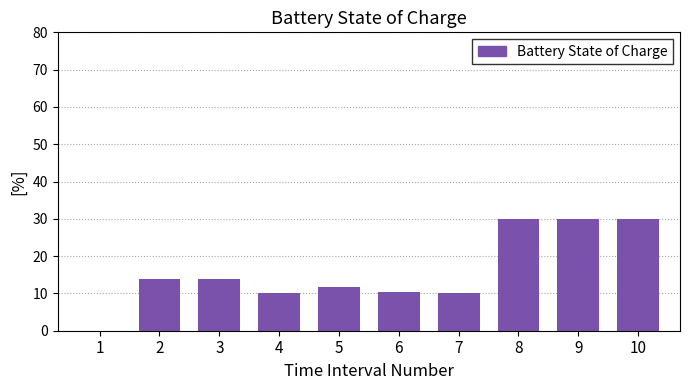

What is the sum of the values at 3 and 9?

43.8